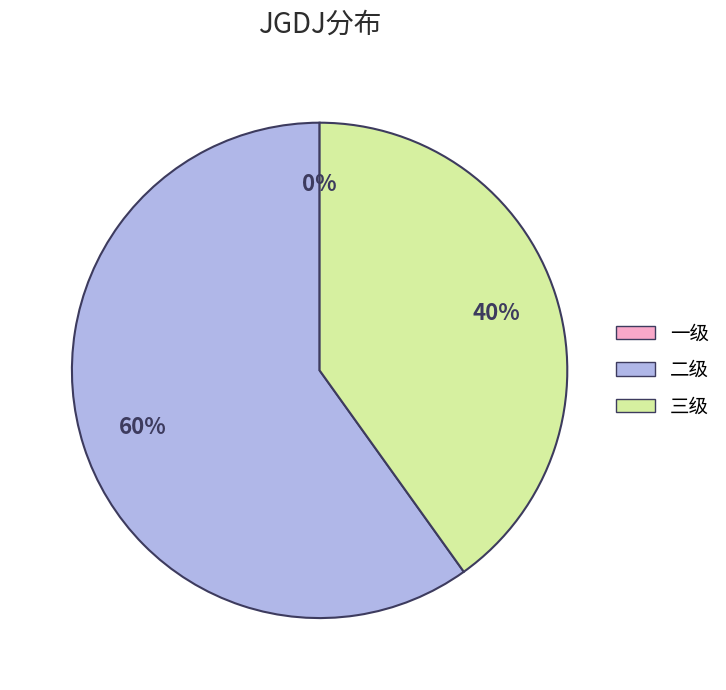

To the nearest percent, what is the combined percentage of 一级 and 三级?

40%